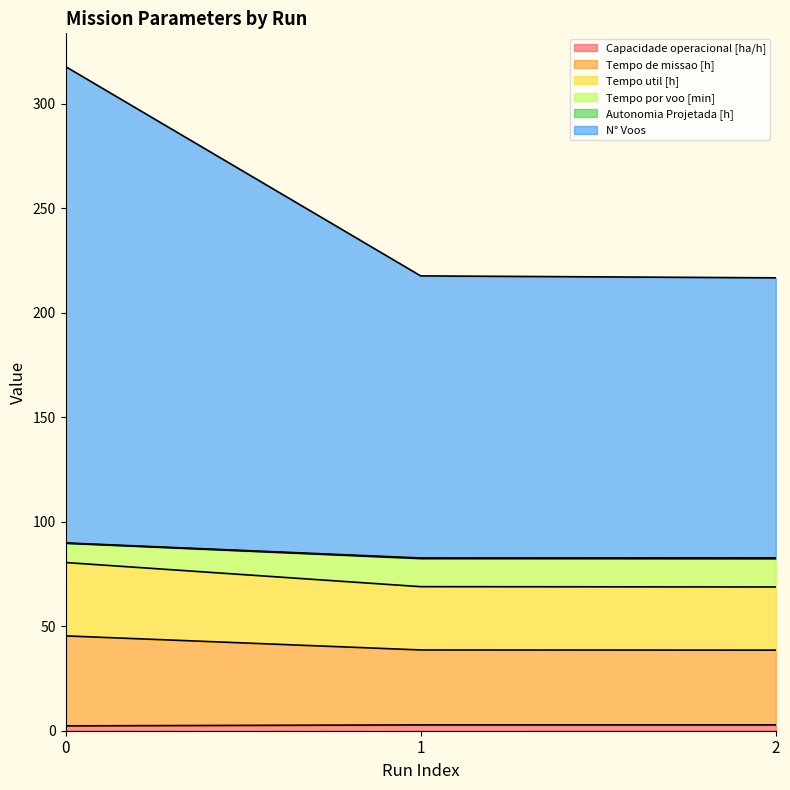

Which series has the widest spread of values?

N° Voos